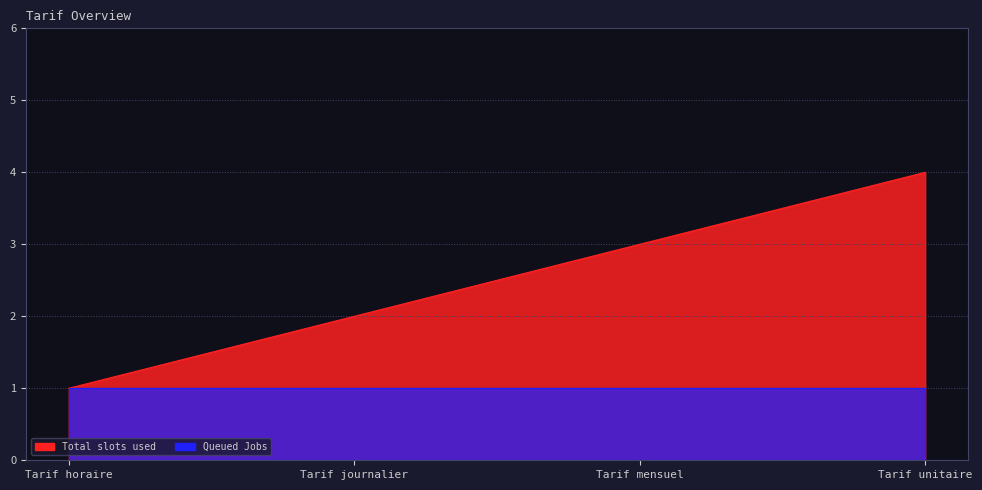

What is the label of the 1st point from the left?

Tarif horaire